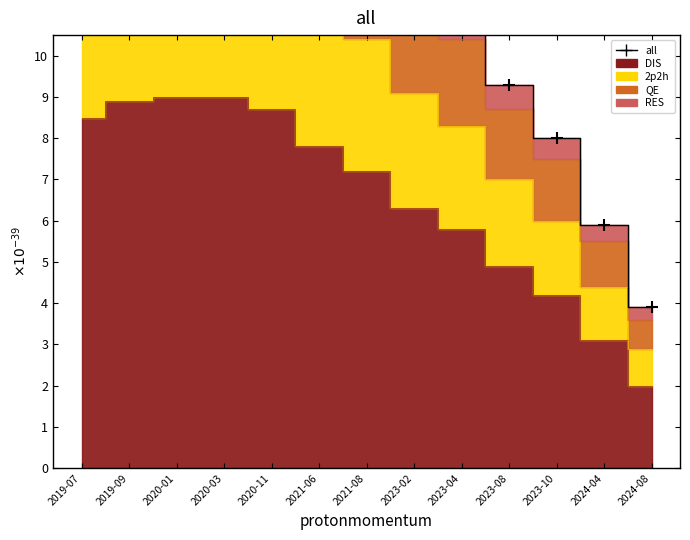

What is the sum of all values?

167.2